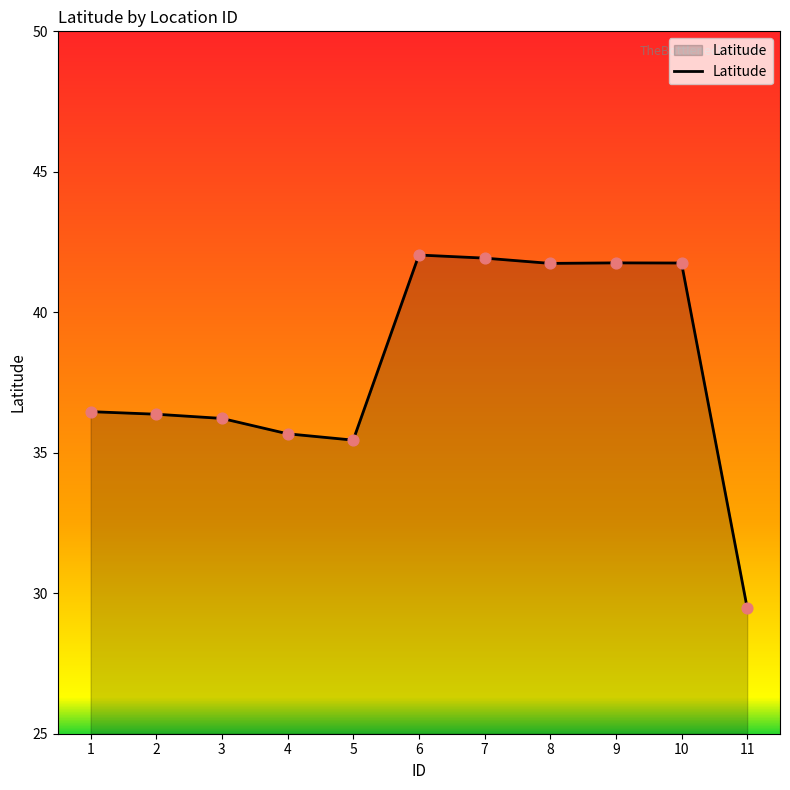

Between 1 and 11, which is larger?

1